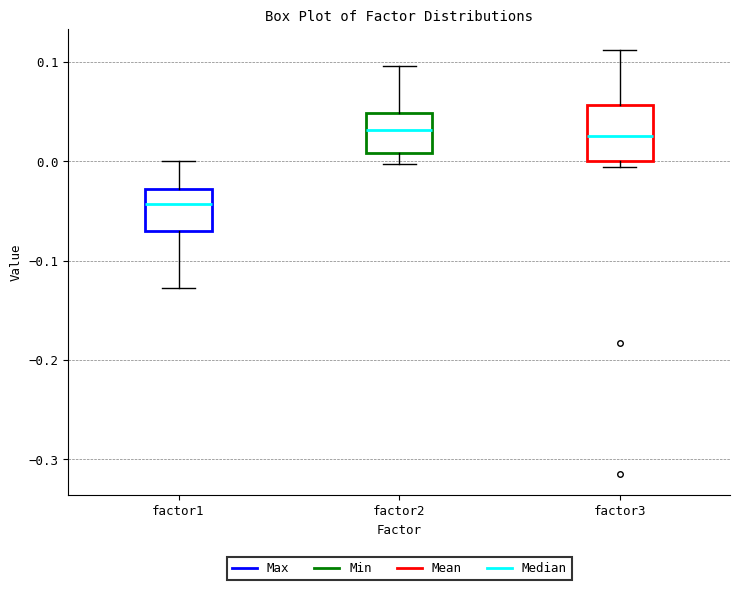

Reading left to right, read every box against the y-axis: the position of its median line, the range the box covers, and the ends of its whiskers. The values are not printed on the chart, so give them approximately, as read against the axis.

factor1: median -0.04, box -0.07 to -0.03, whiskers -0.13 to 0.00
factor2: median 0.03, box 0.01 to 0.05, whiskers 0.00 to 0.10
factor3: median 0.03, box 0.00 to 0.06, whiskers -0.01 to 0.11